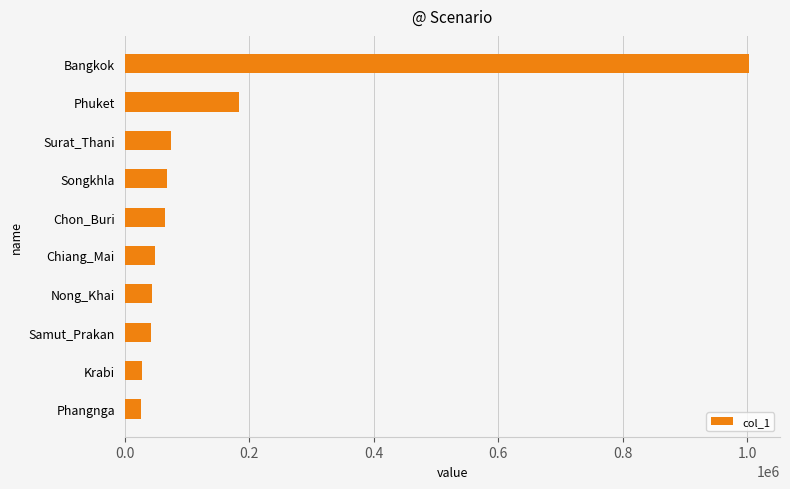

What is the greatest value displayed?

1002776